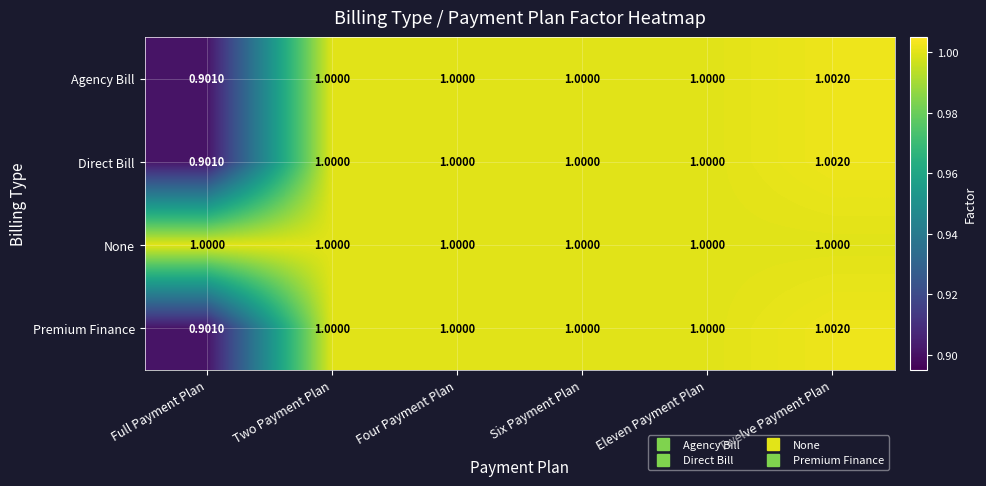

Which category has the highest value in the Premium Finance series?

Twelve Payment Plan